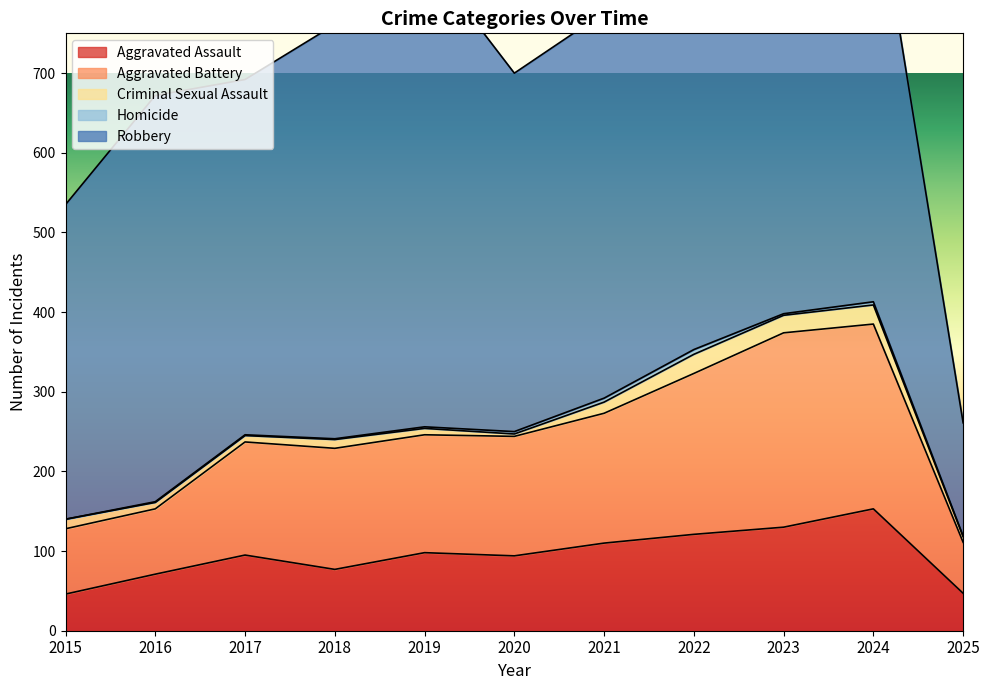

True or false: Aggravated Battery has more than 2 interior local peaks.

False